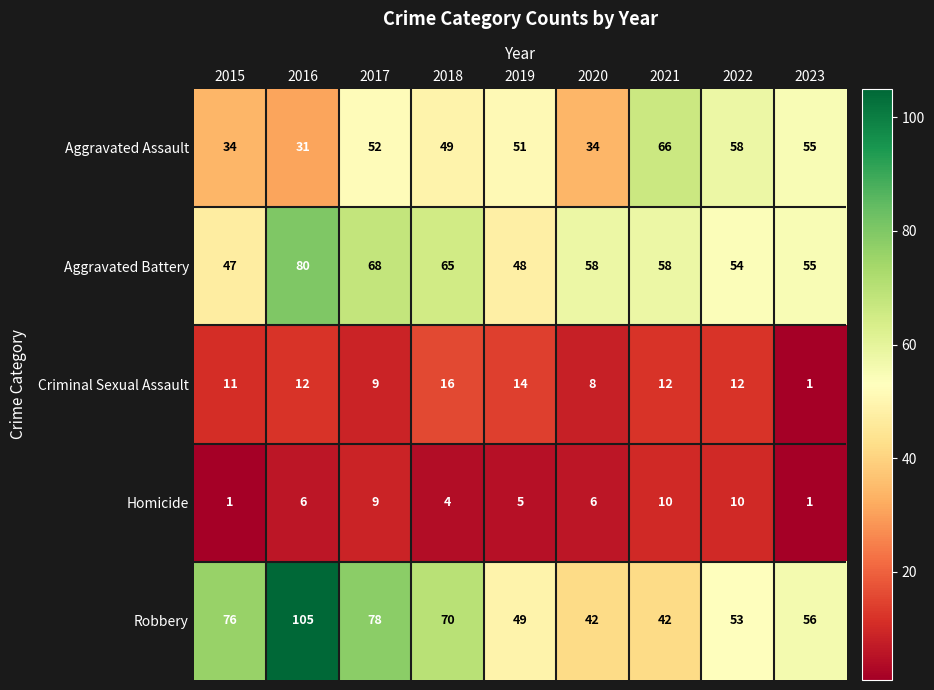

How many distinct data groups are displayed?

5